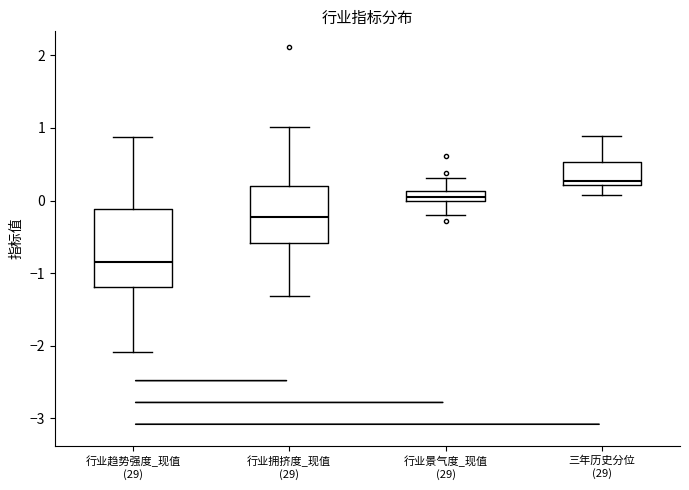

Which box's median line is the lowest?

行业趋势强度_现值 (29)